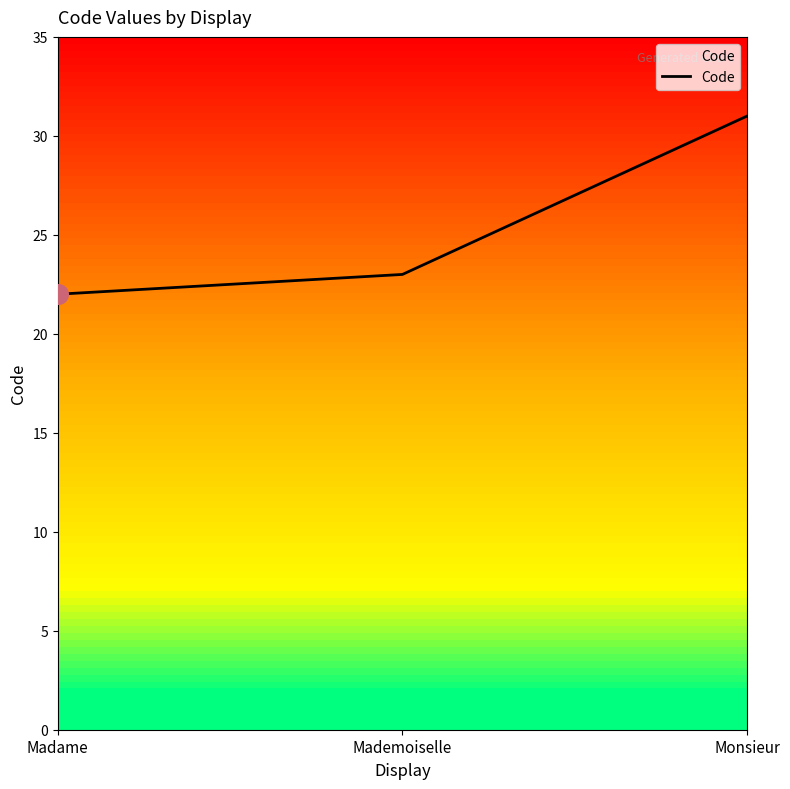

What is the change in value from Madame to Mademoiselle?

+1